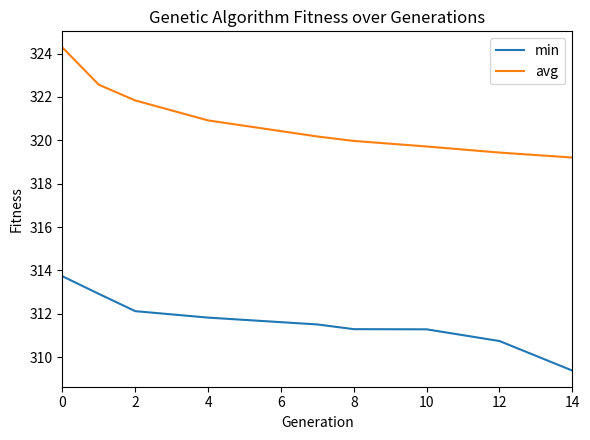

Reading left to right, extract all data points from this chart.

min: 313.7	312.9	312.1	311.8	311.5	311.3	311.3	310.7	309.4
avg: 324.3	322.6	321.8	320.9	320.2	320.0	319.7	319.4	319.2